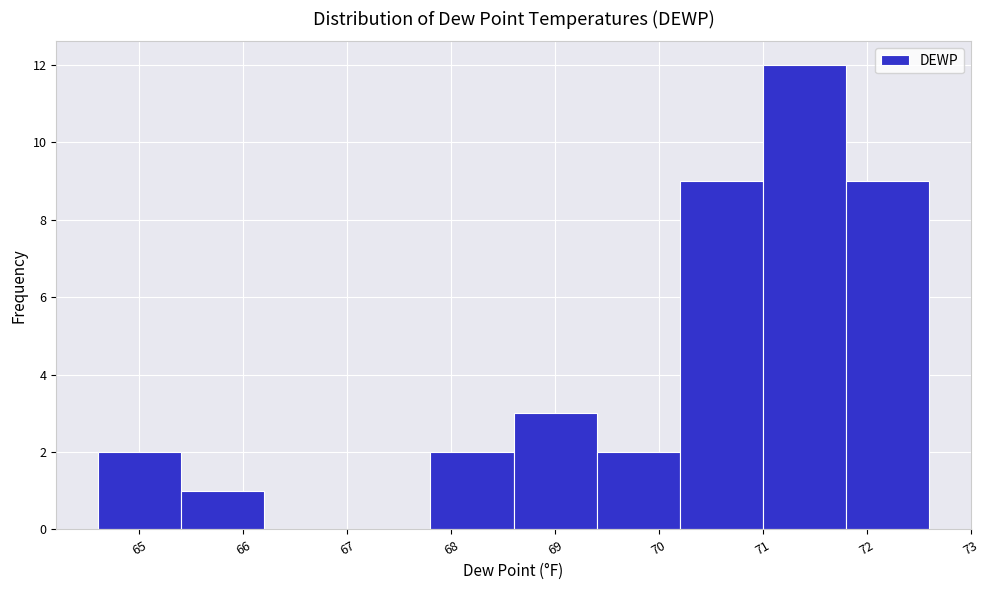

Reading left to right, list every bar in this chart as the range it spans on the x-axis followed by its height. The values are not printed on the chart, so give them approximately, as read against the axis.

64.6 to 65.4: 2
65.4 to 66.2: 1
66.2 to 67.0: 0
67.0 to 67.8: 0
67.8 to 68.6: 2
68.6 to 69.4: 3
69.4 to 70.2: 2
70.2 to 71.0: 9
71.0 to 71.8: 12
71.8 to 72.6: 9